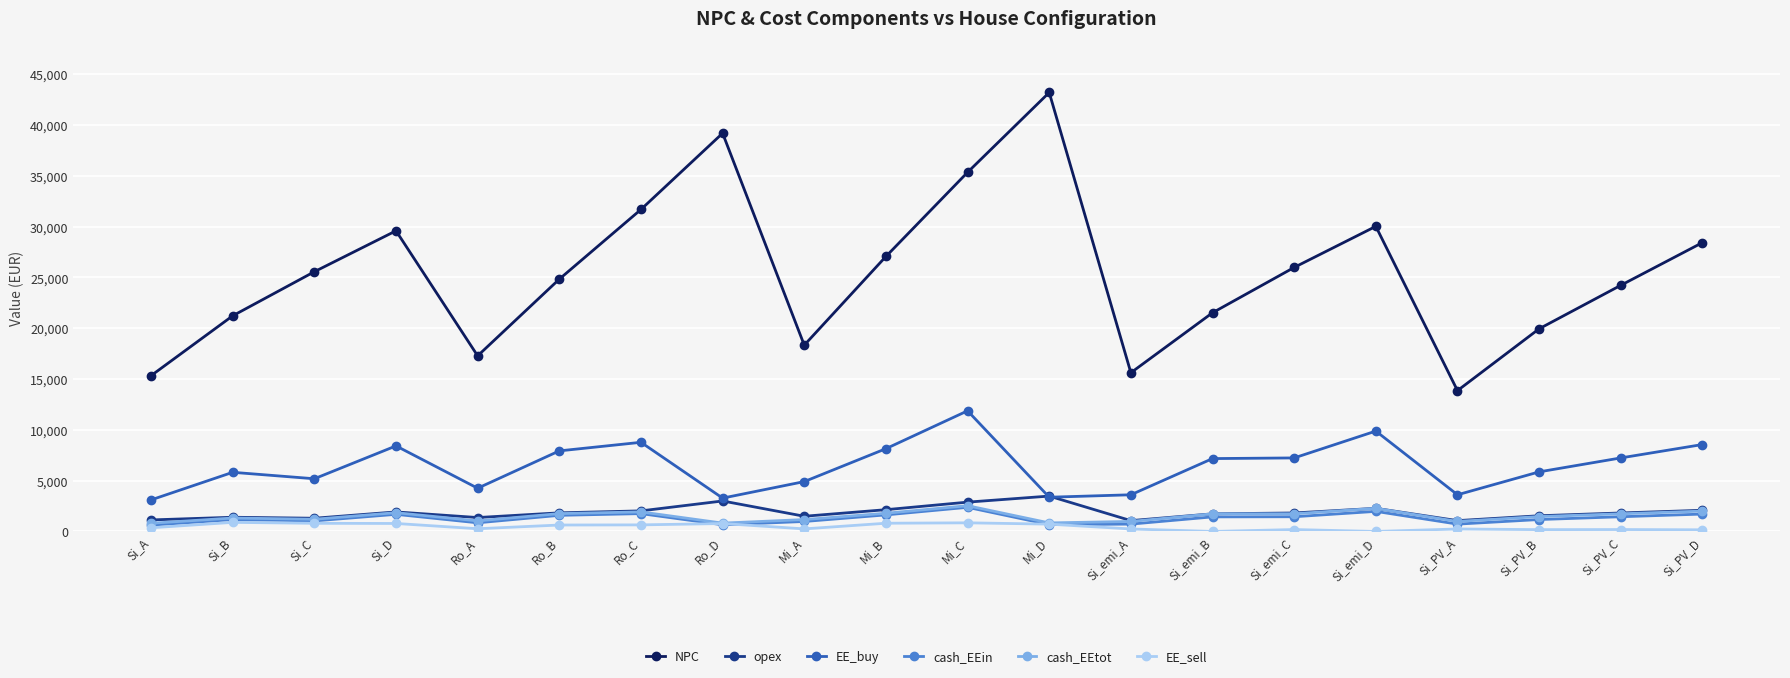

What is the greatest value displayed?

43200.0